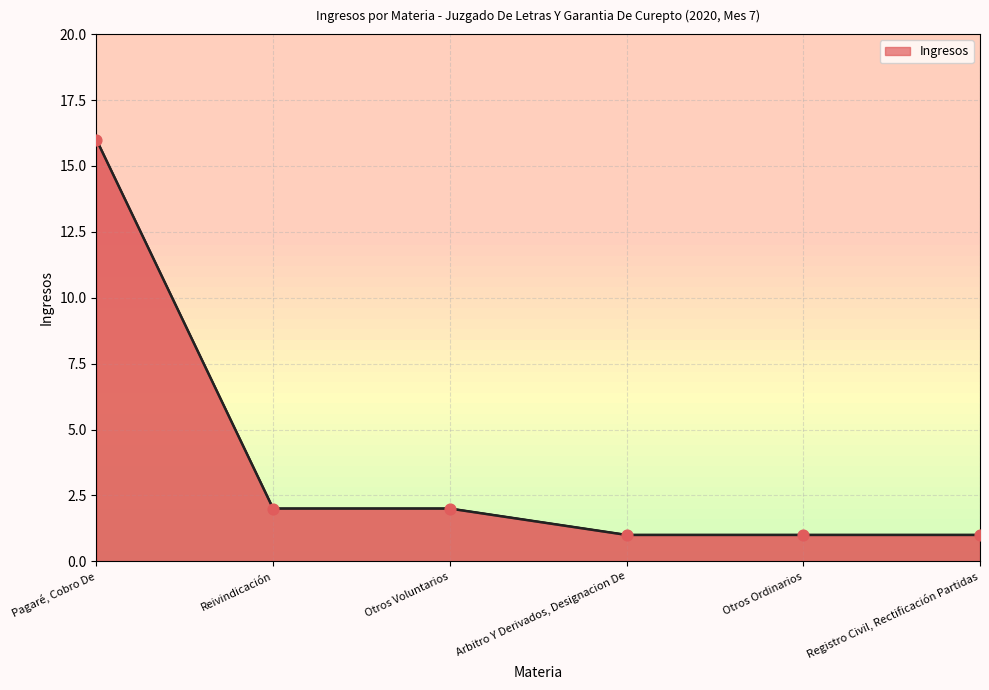

Approximately how many times larger is the value at Reivindicación compared to Registro Civil, Rectificación Partidas?

2.0